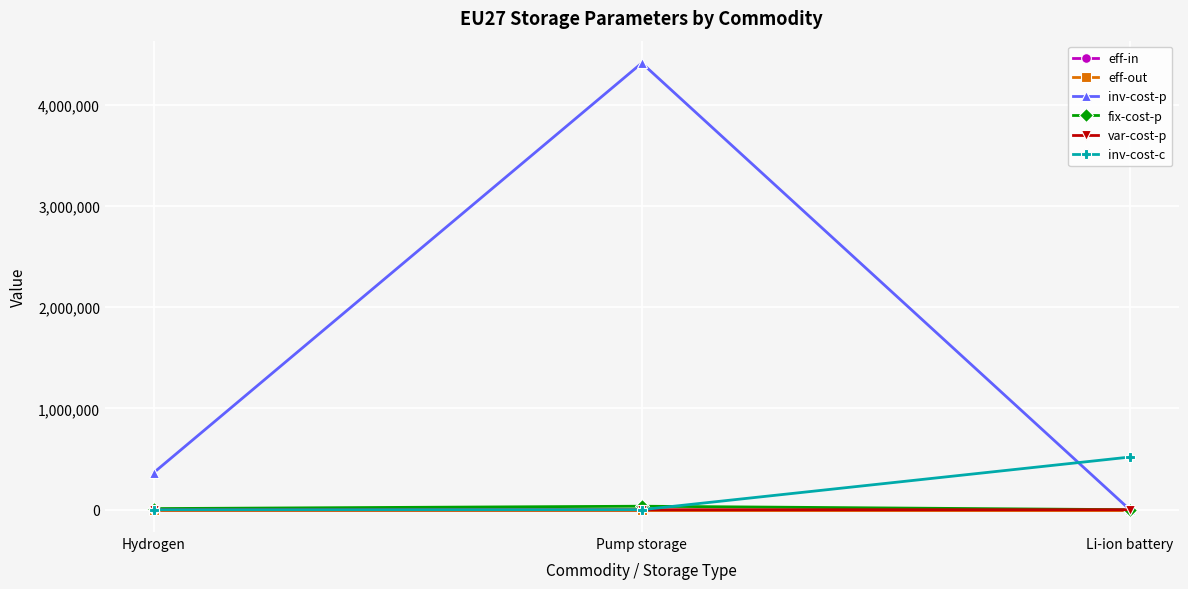

What is the average value of the inv-cost-c series?

173333.3